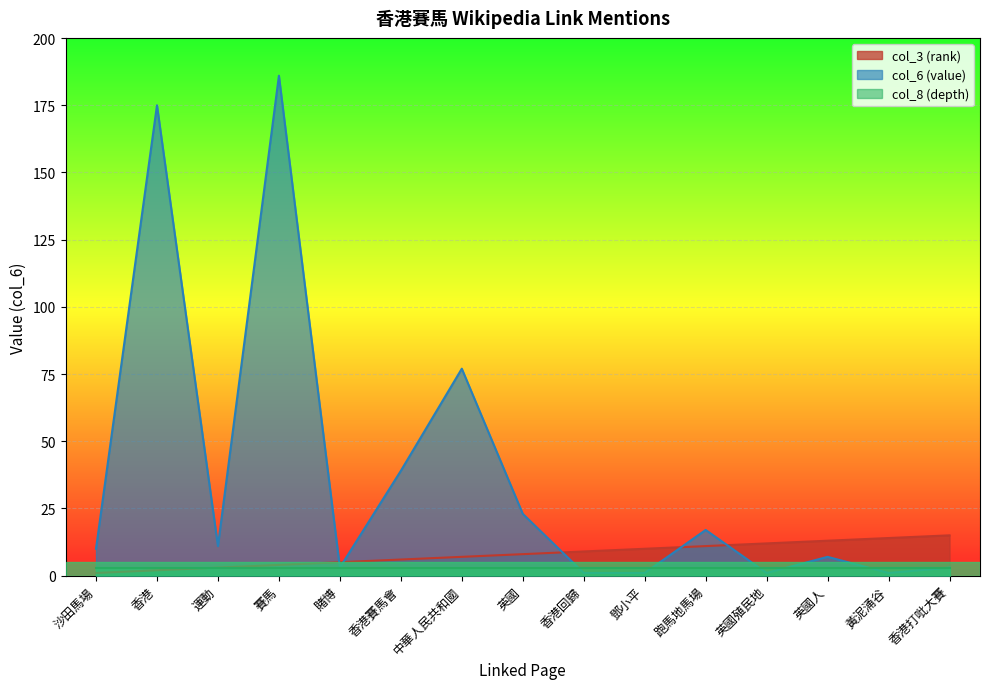

The col_6 (value) series shows 77 at 中華人民共和國. True or false?

True